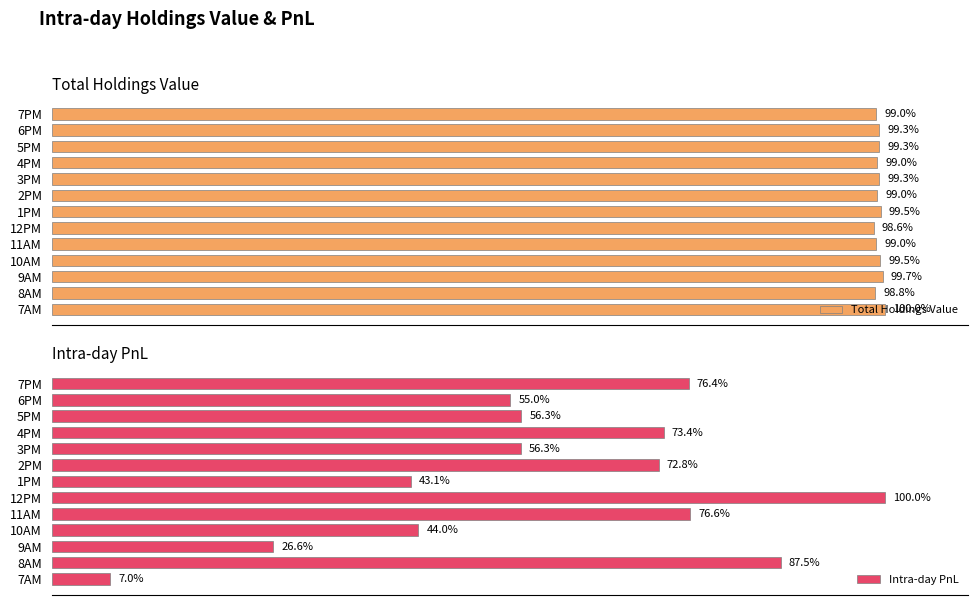

How many distinct data groups are displayed?

2